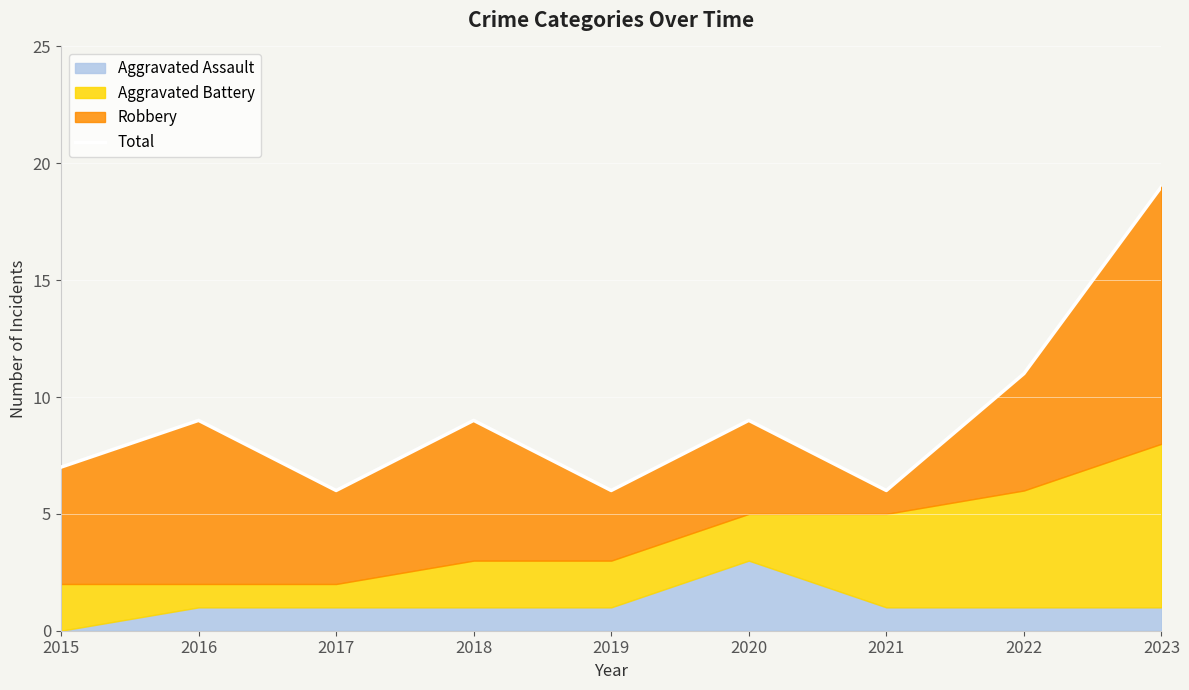

Where is the first local minimum?

2017